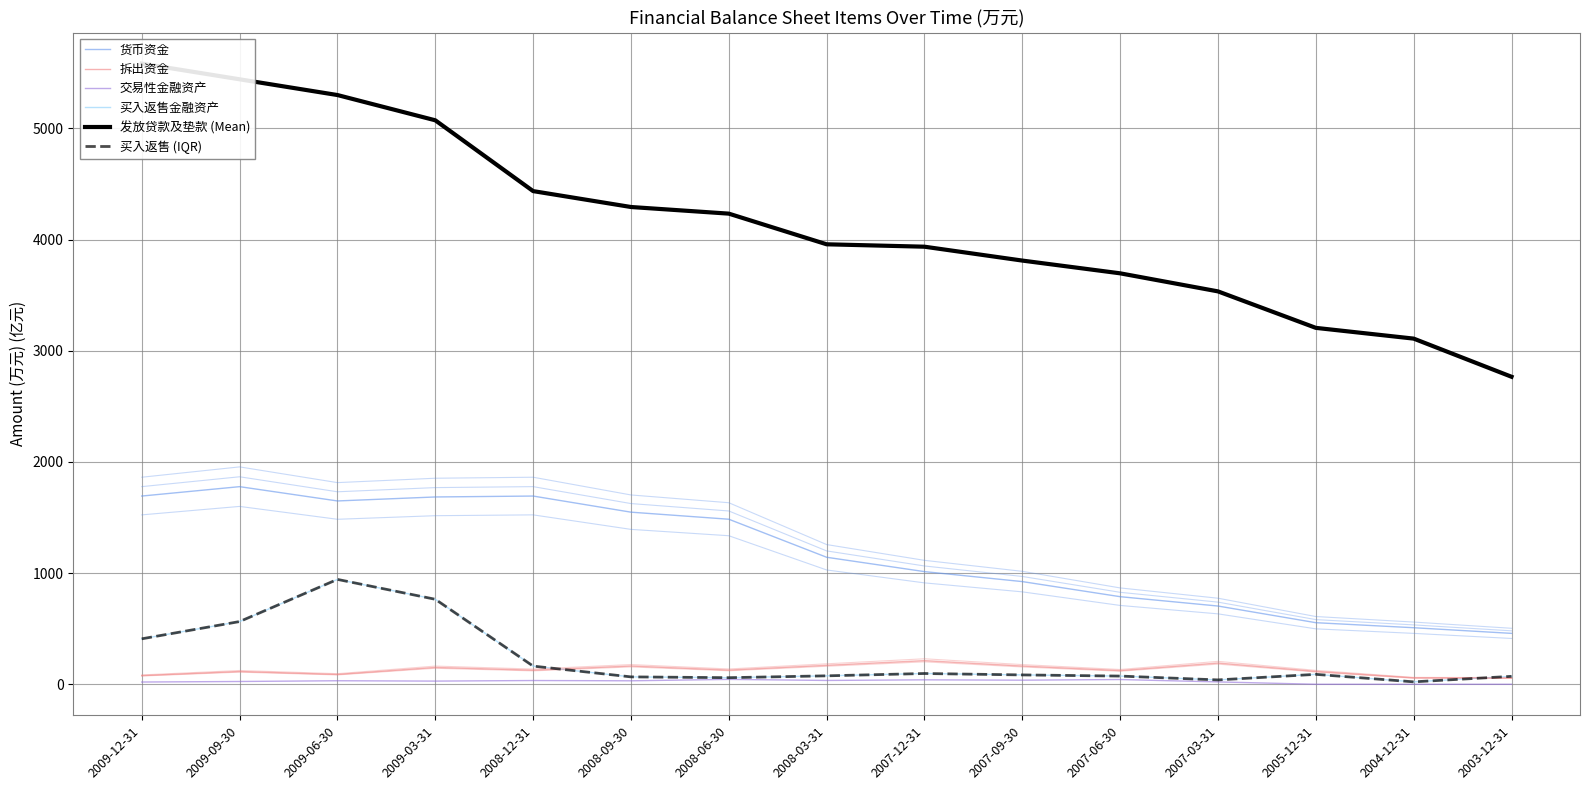

True or false: 交易性金融资产 has a value of 36.8 at 2007-09-30.

True